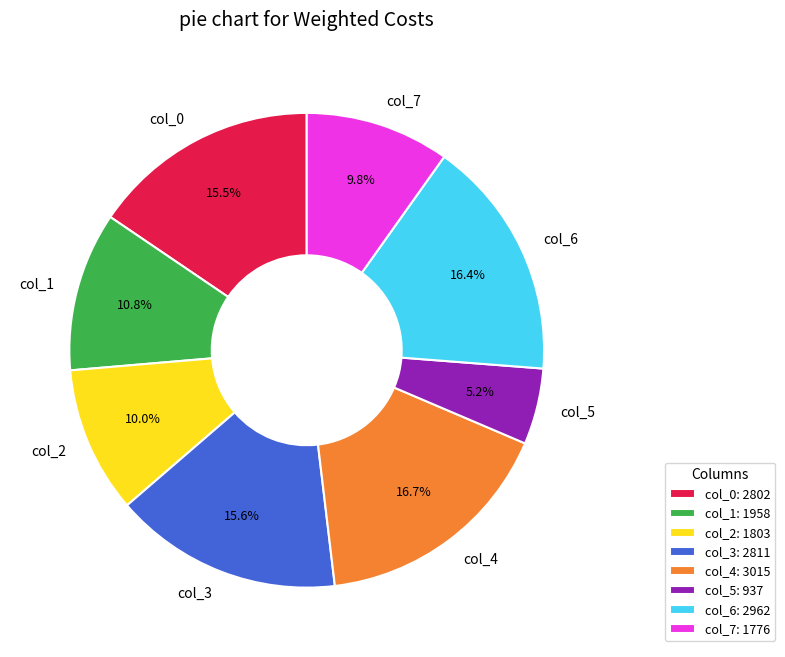

How many slices are in this pie chart?

8